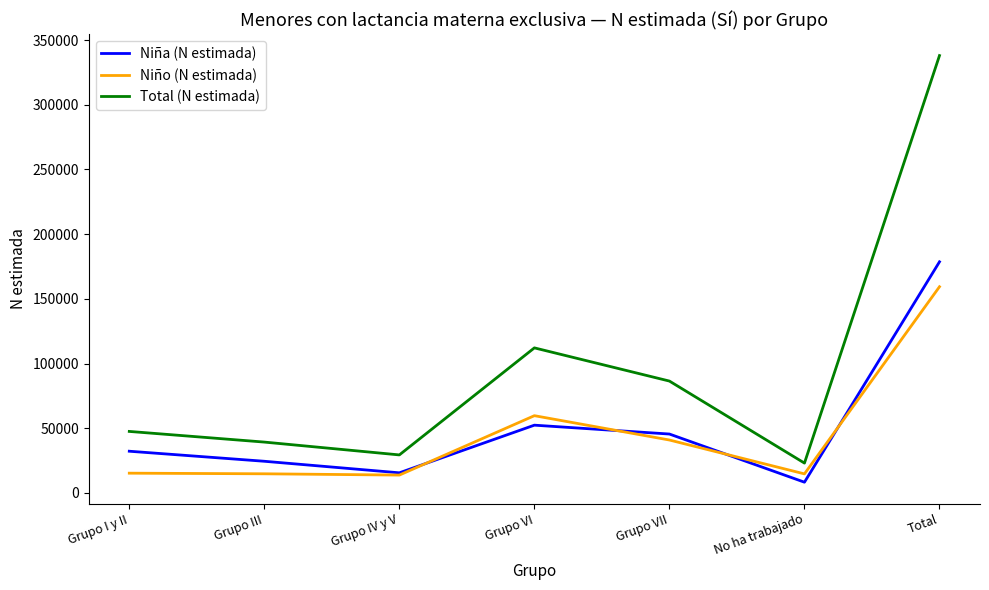

What is the sum of all Niña (N estimada) values?

357288